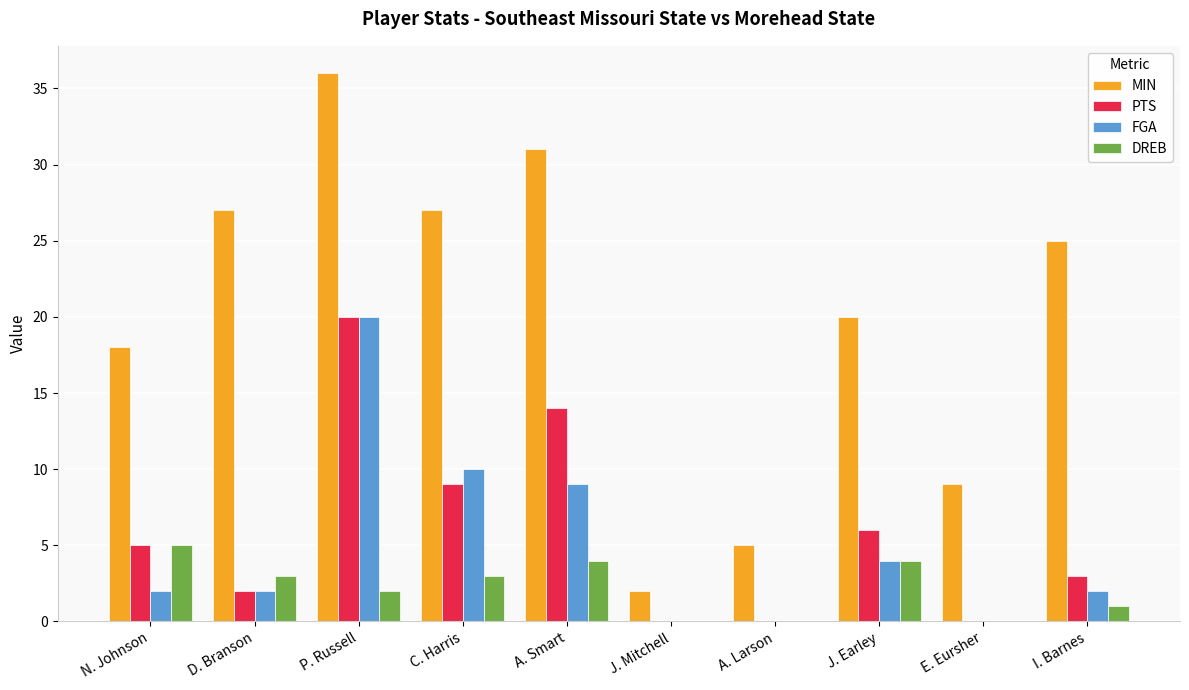

What is the highest value of the MIN series?

36